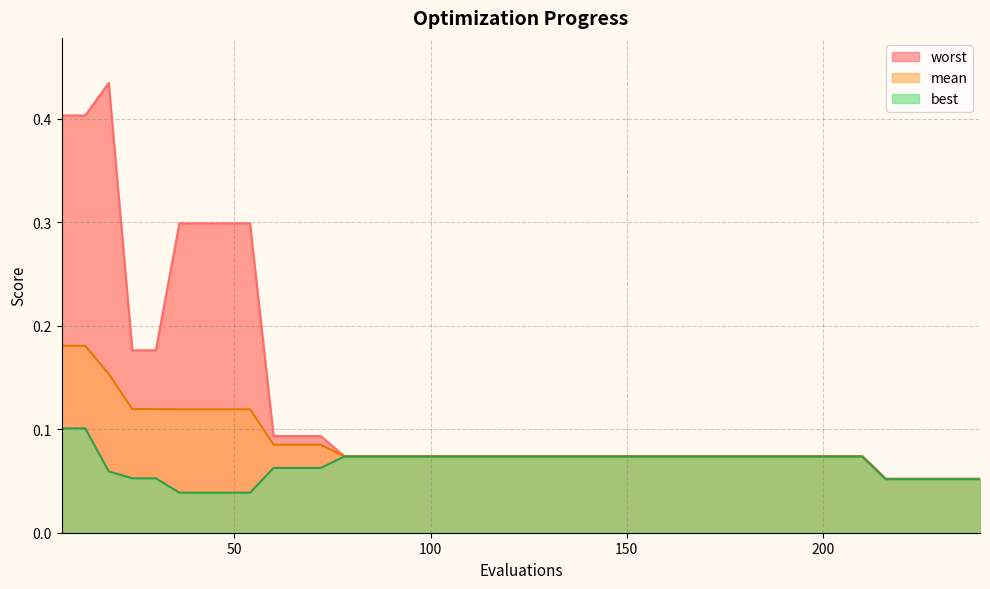

The value of mean at 60 is 0.1. True or false?

True